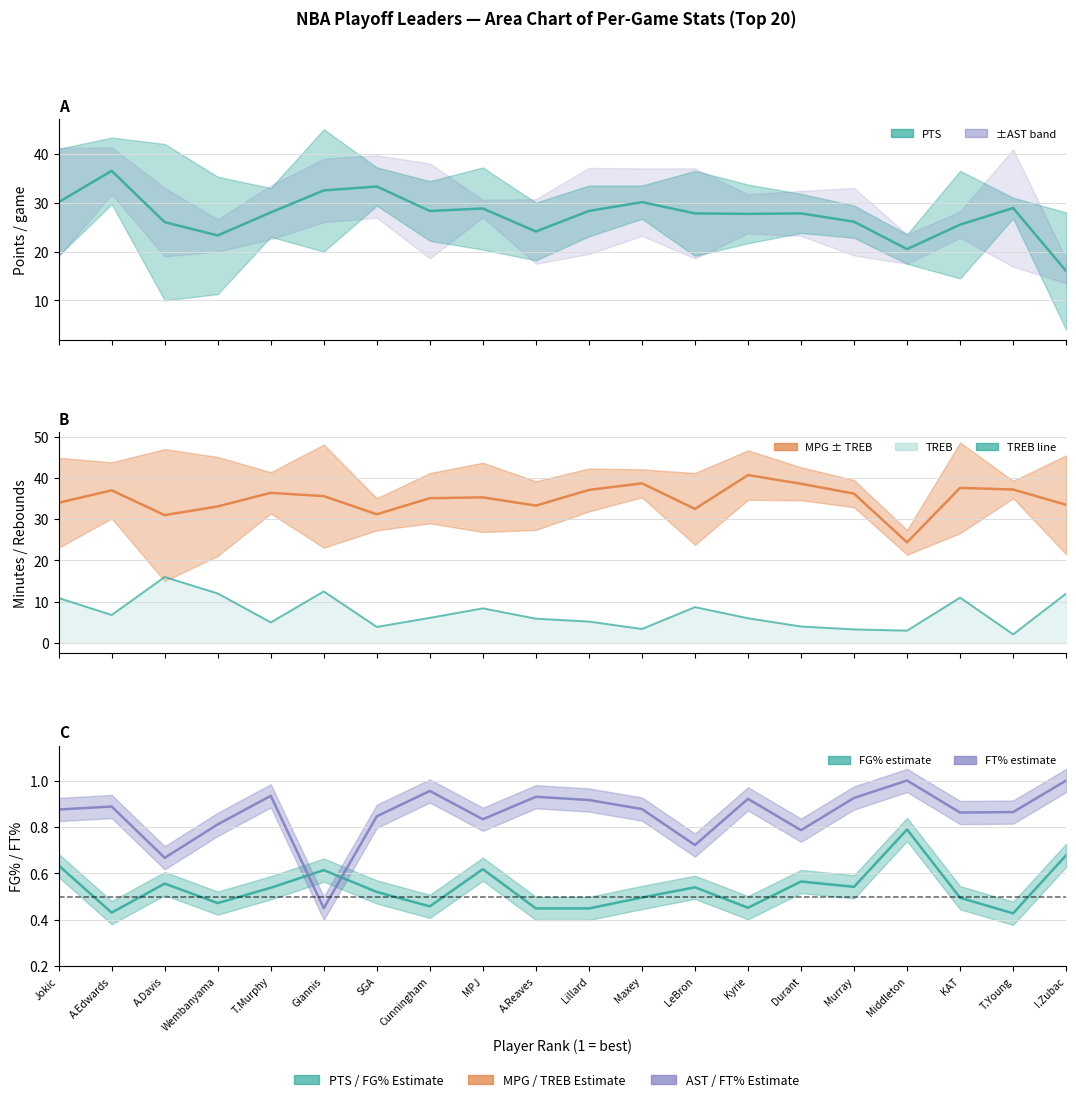

What is the label of the 15th point from the left?

Durant